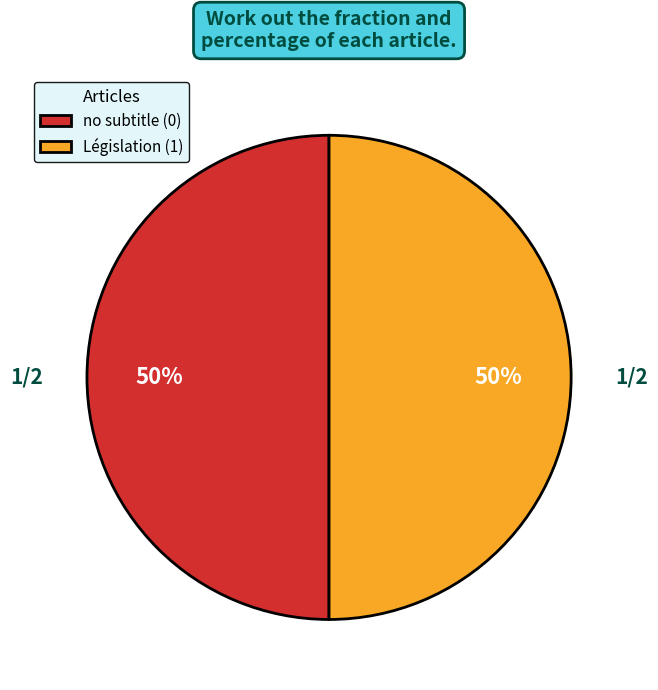

The no subtitle (0) slice represents 57% of the pie. True or false?

False